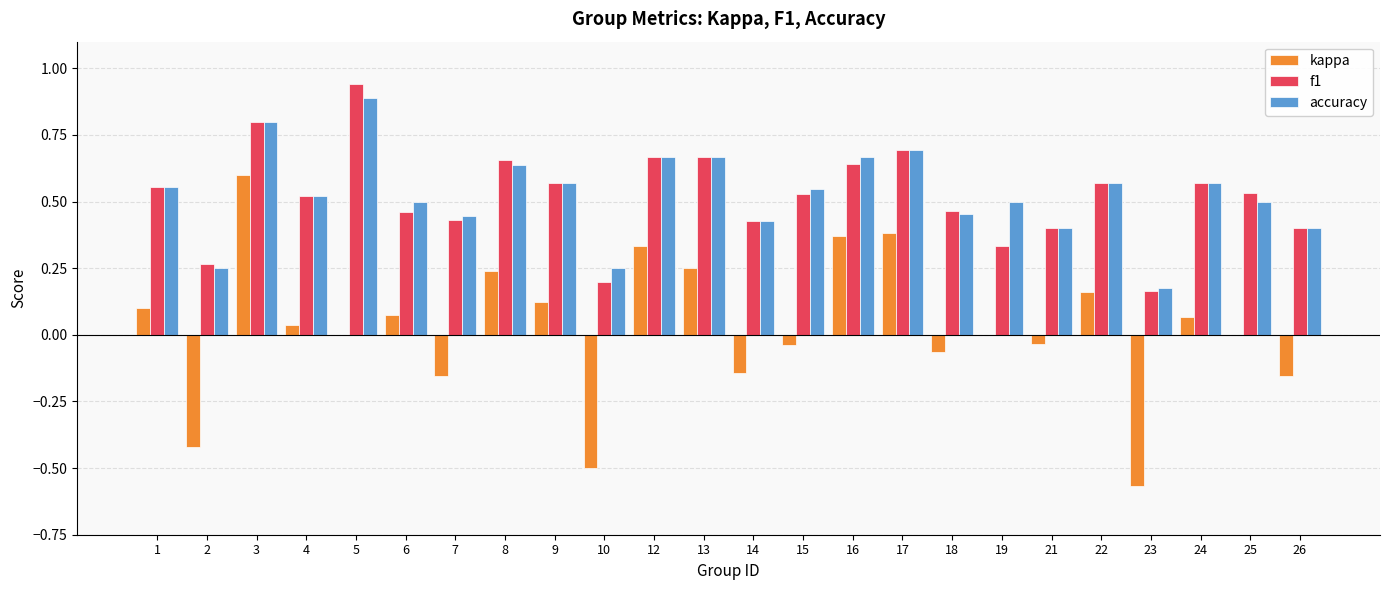

The value of kappa at 22 is 0.2. True or false?

True